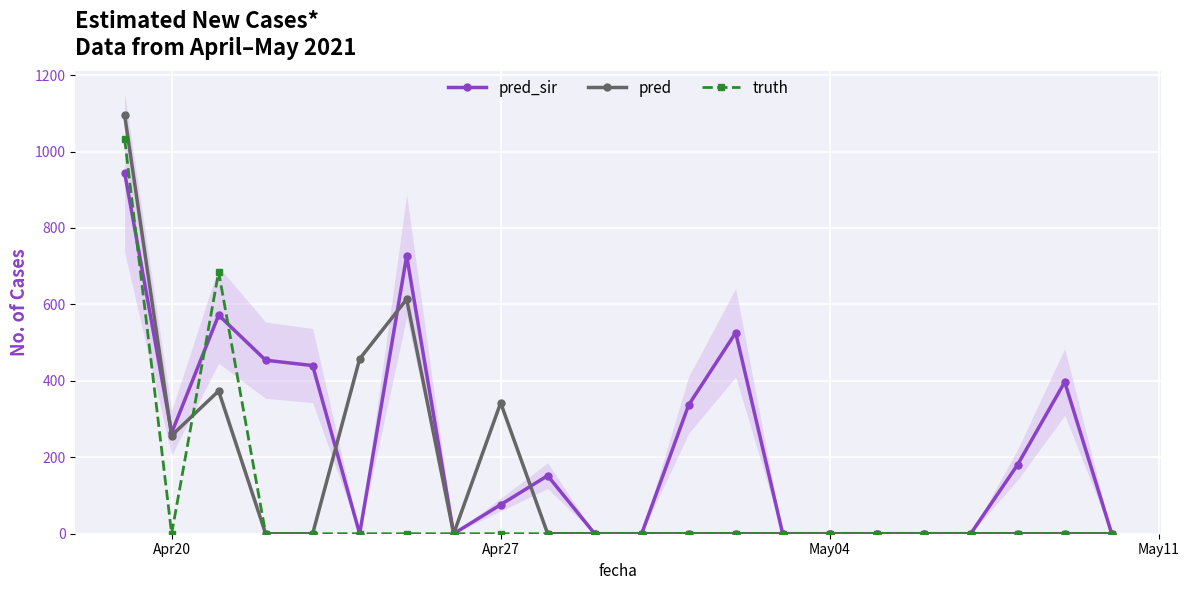

At how many categories does at least one series exceed 294?

10